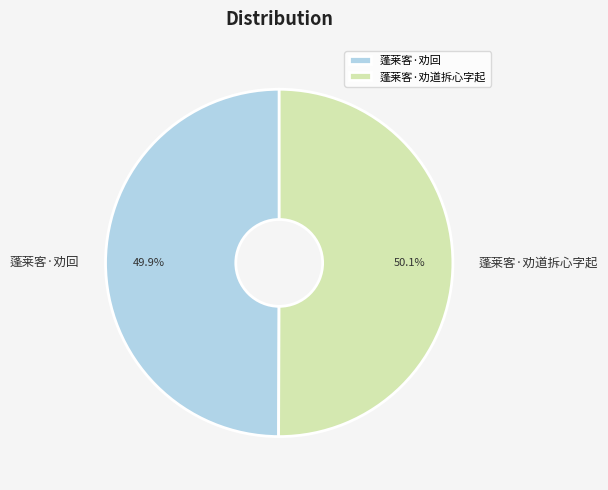

Approximately how many times larger is the value at 蓬莱客·劝回 compared to 蓬莱客·劝道拆心字起?

1.0